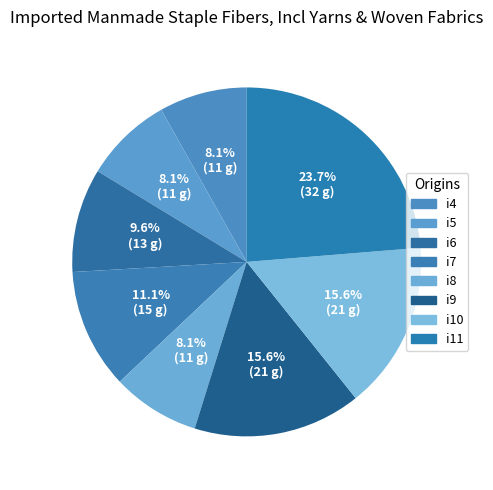

To the nearest percent, what portion does i8 represent?

8%